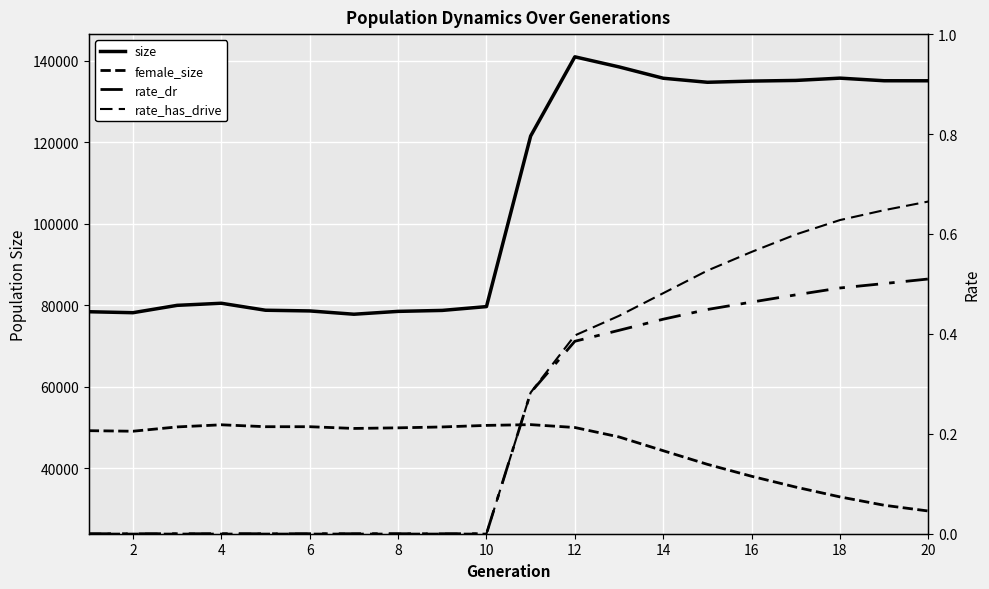

True or false: rate_dr has a value of 0.3 at 0.

False